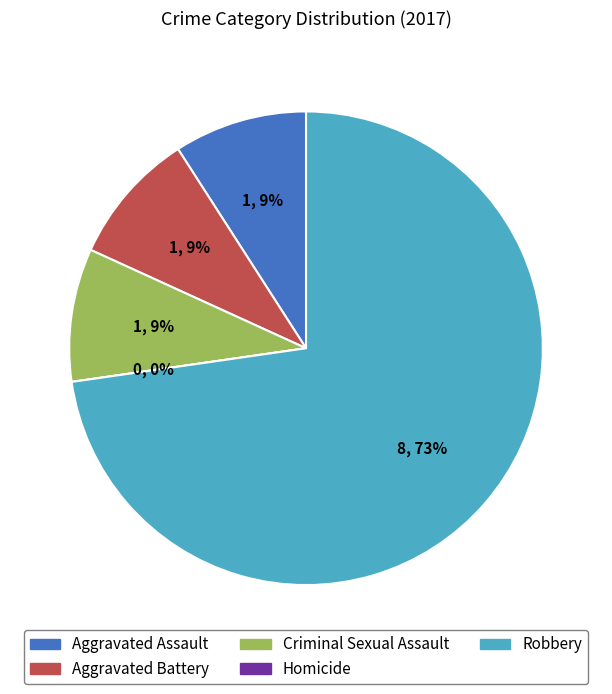

Which has a higher value, Aggravated Battery or Criminal Sexual Assault?

Aggravated Battery